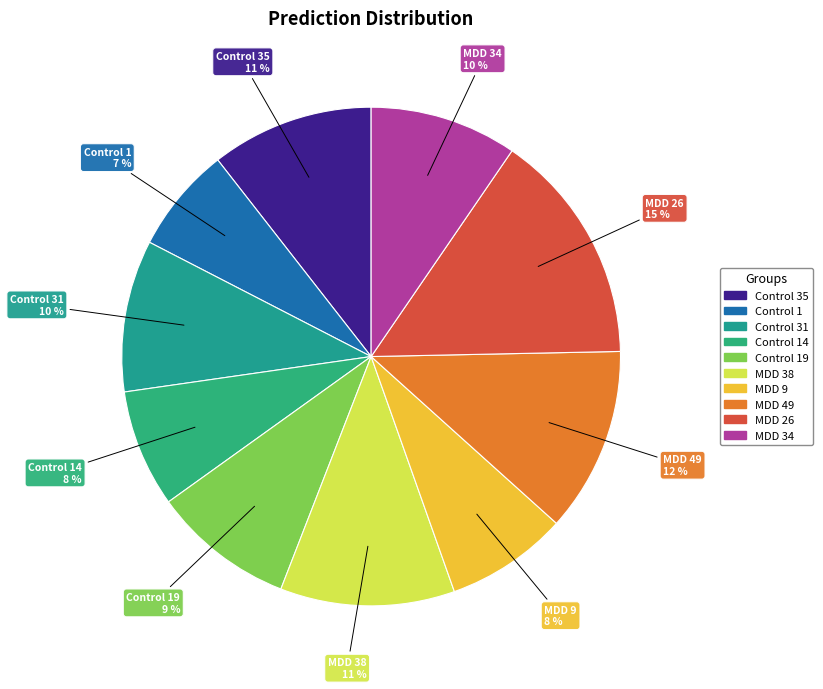

Does any single category account for the majority?

No